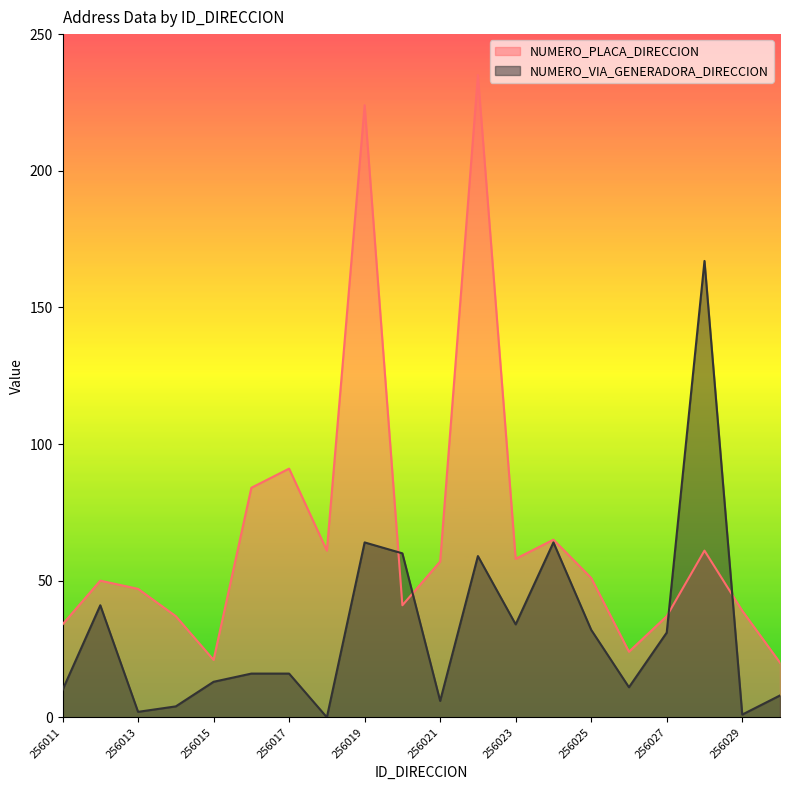

The value of NUMERO_PLACA_DIRECCION at 256029 is 39. True or false?

True